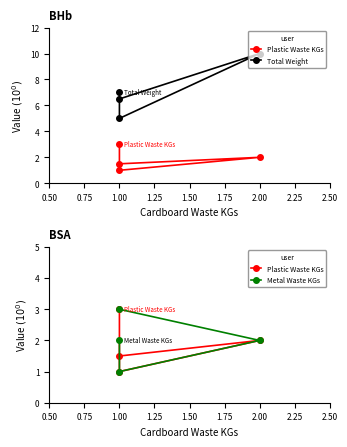

Rank the series by their maximum value, from lowest to highest.

Plastic Waste KGs, Metal Waste KGs, Total Weight